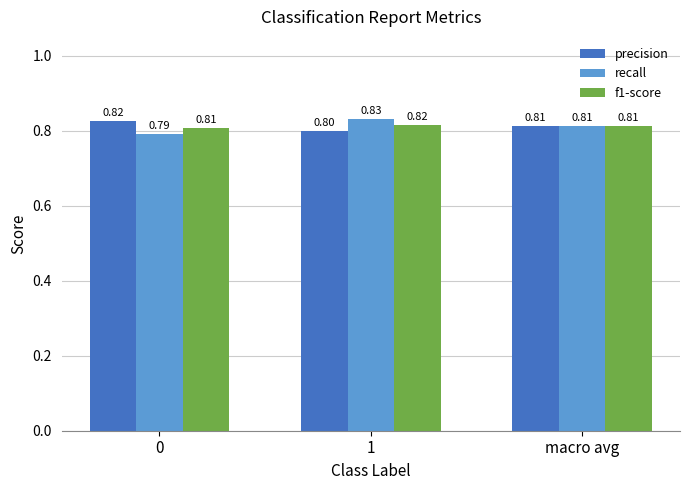

What is the average value of the recall series?

0.8